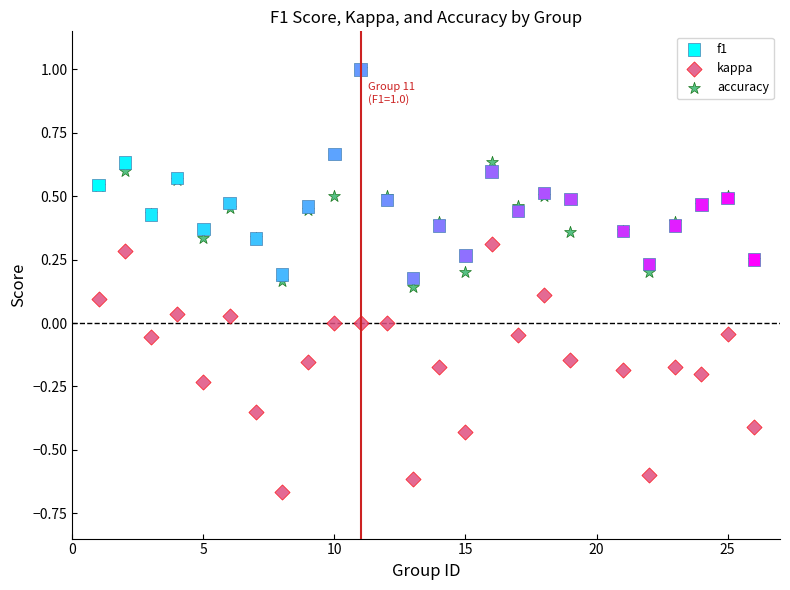

Which series reaches the minimum Y coordinate?

kappa